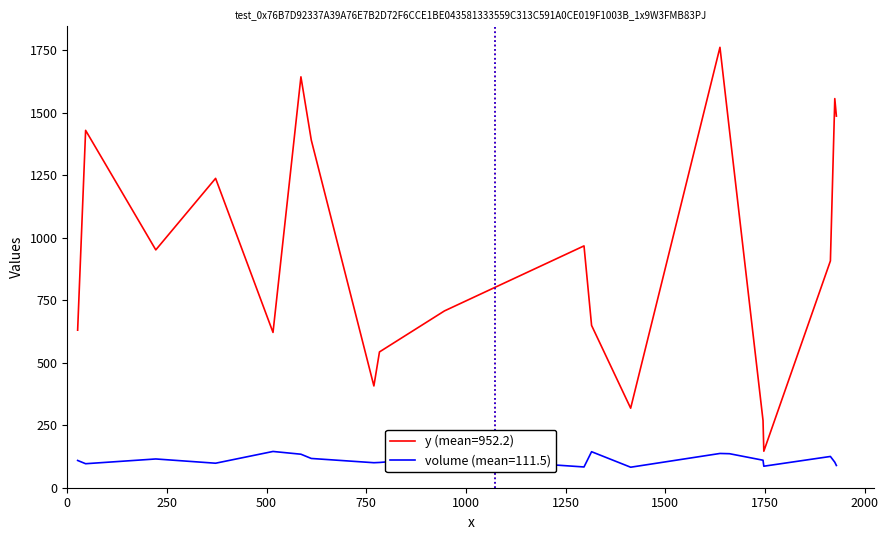

List the series in order of their overall mean, highest first.

y (mean=952.2), volume (mean=111.5)